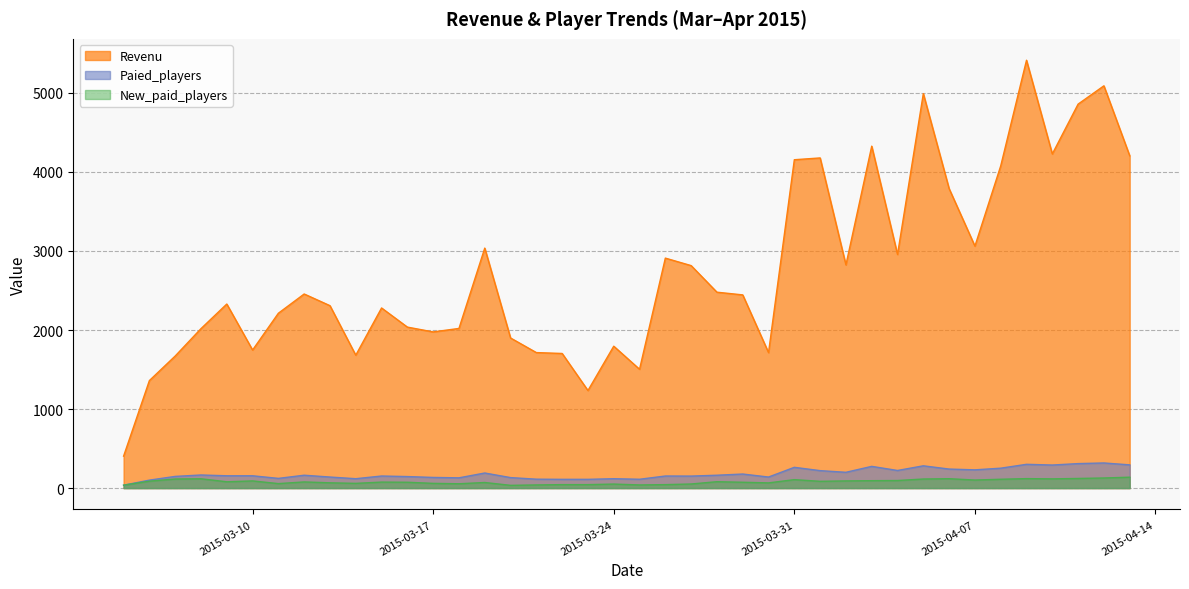

What position from the left is 2015-03-23?

19